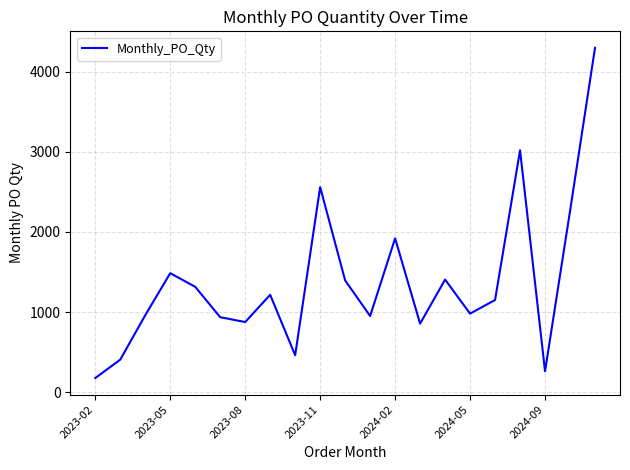

What is the smallest value displayed?

175